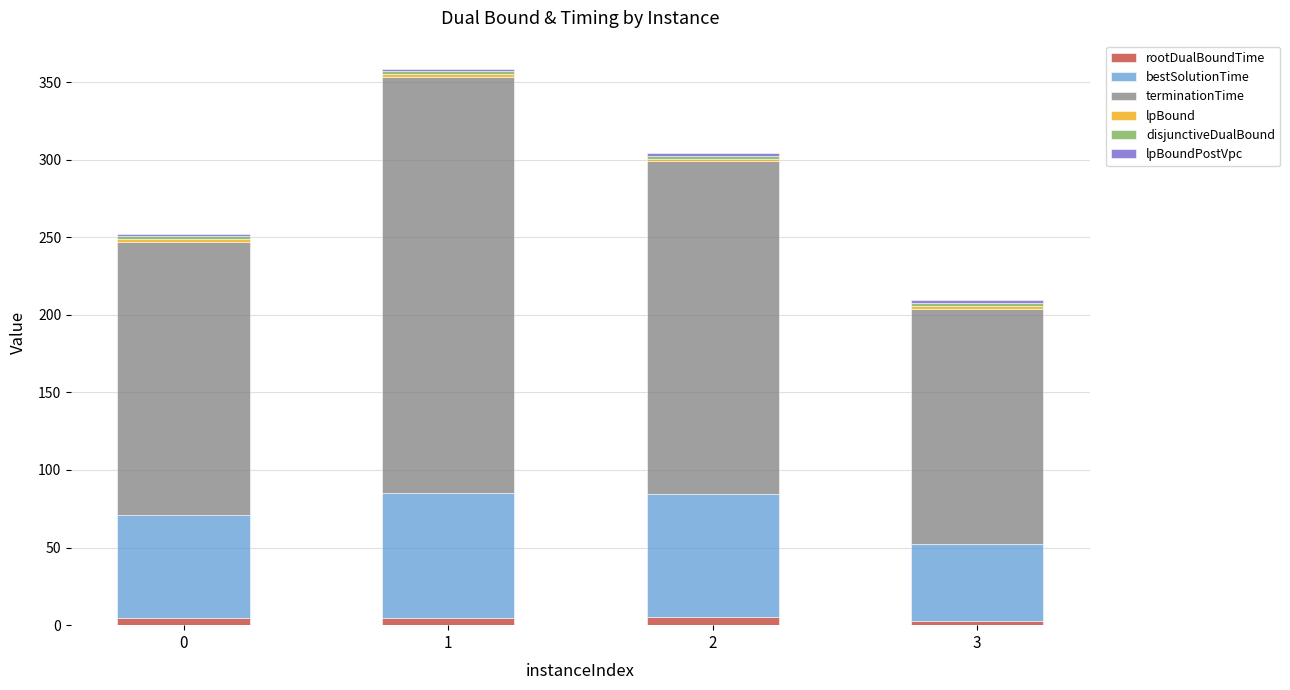

Are the bars grouped side by side (vs. stacked)?

No